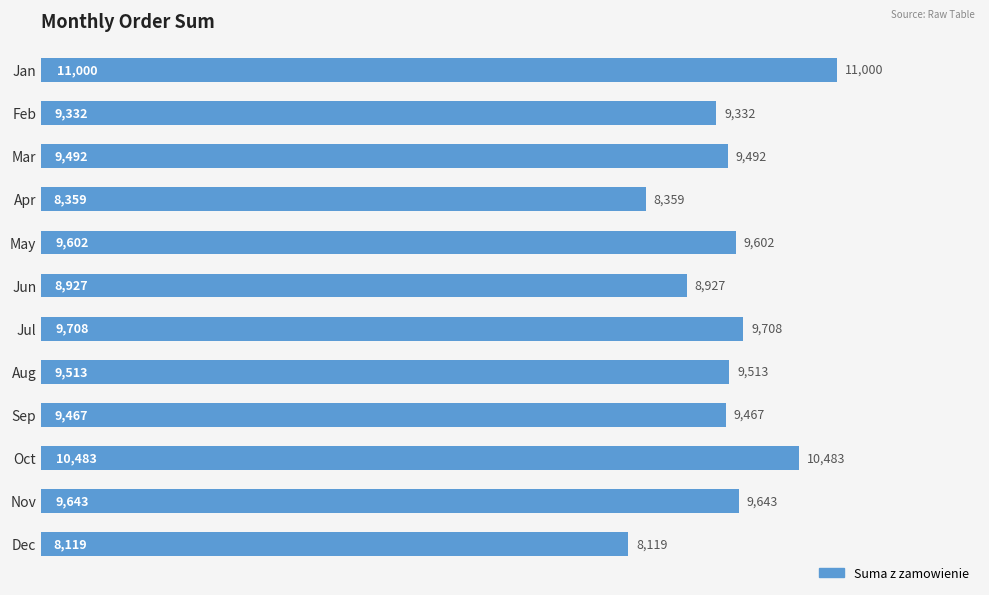

Are the bars horizontal?

Yes